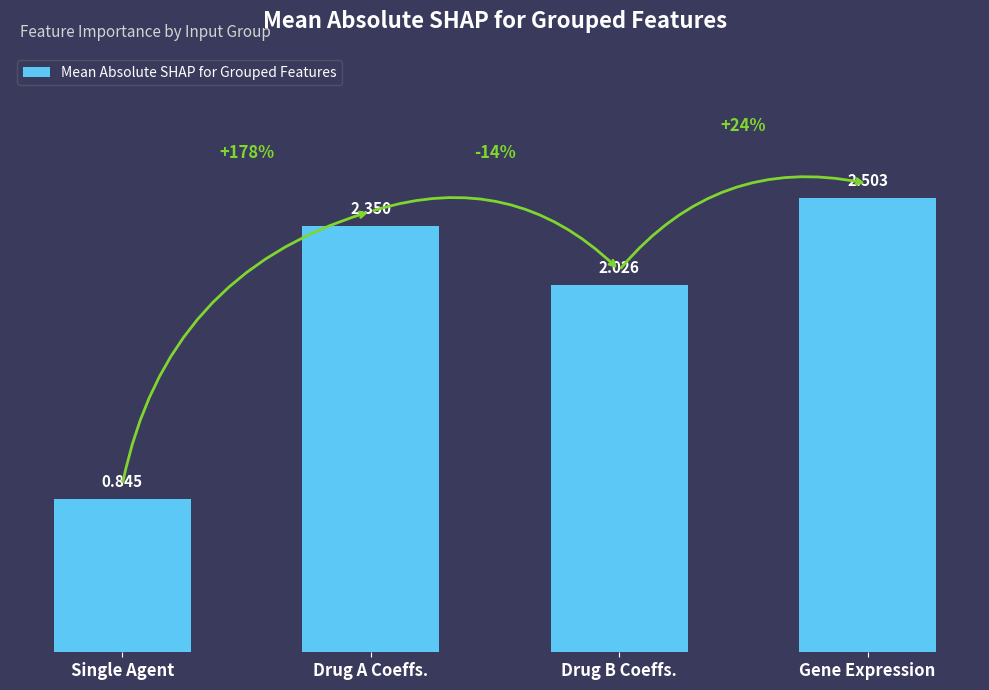

How many data points does each series have?

4